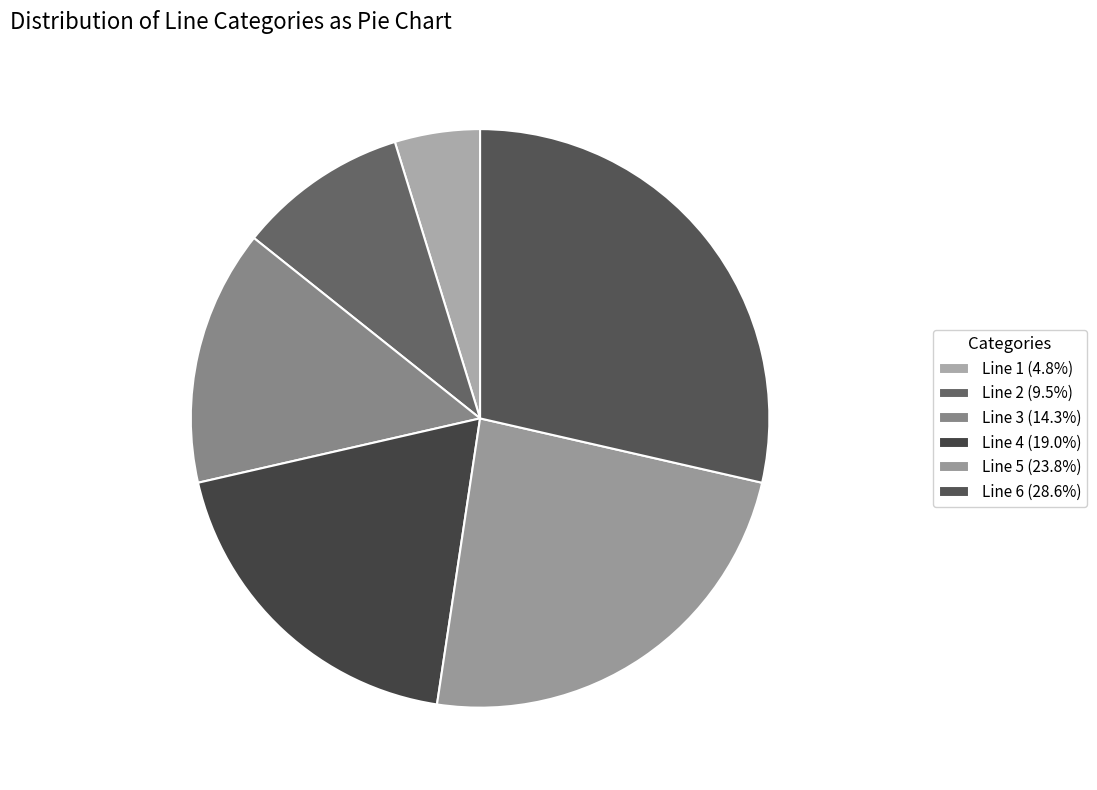

Does Line 4 account for over 50% of the chart?

No